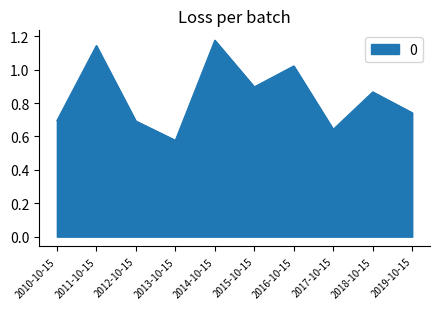

Where is the data nearest to the value 0?

2013-10-15